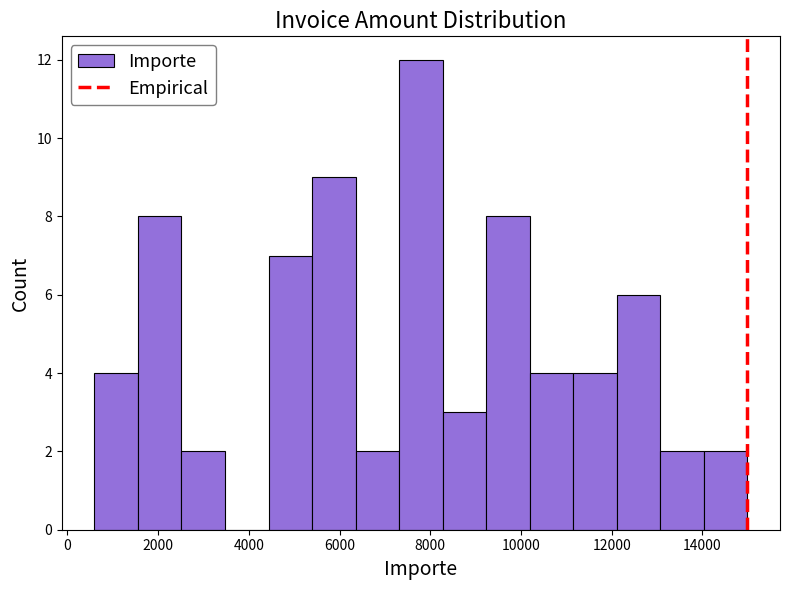

Over which range of the x-axis is the bar tallest?

7400 to 8200